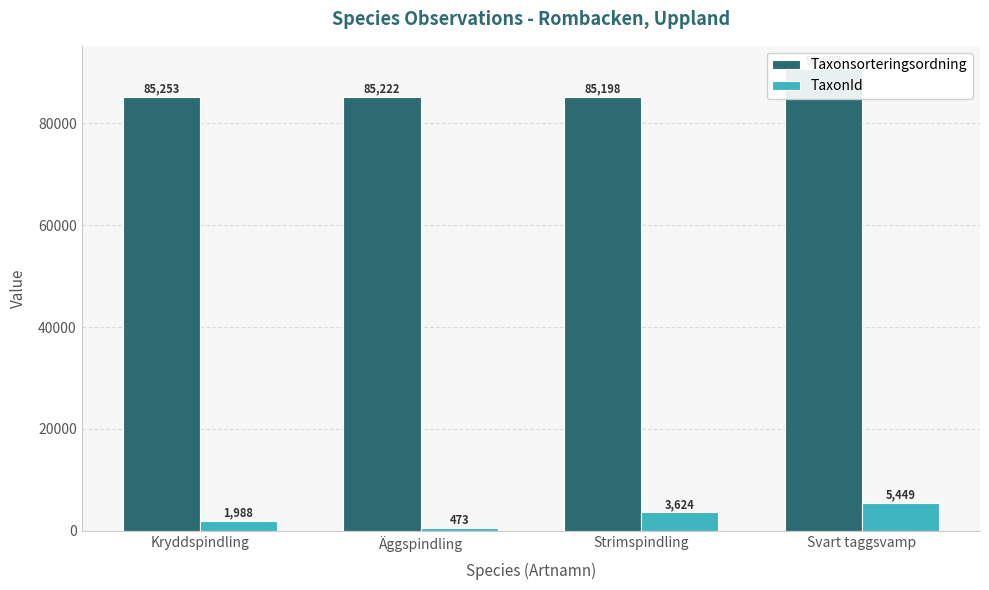

How many bars are there in total?

8